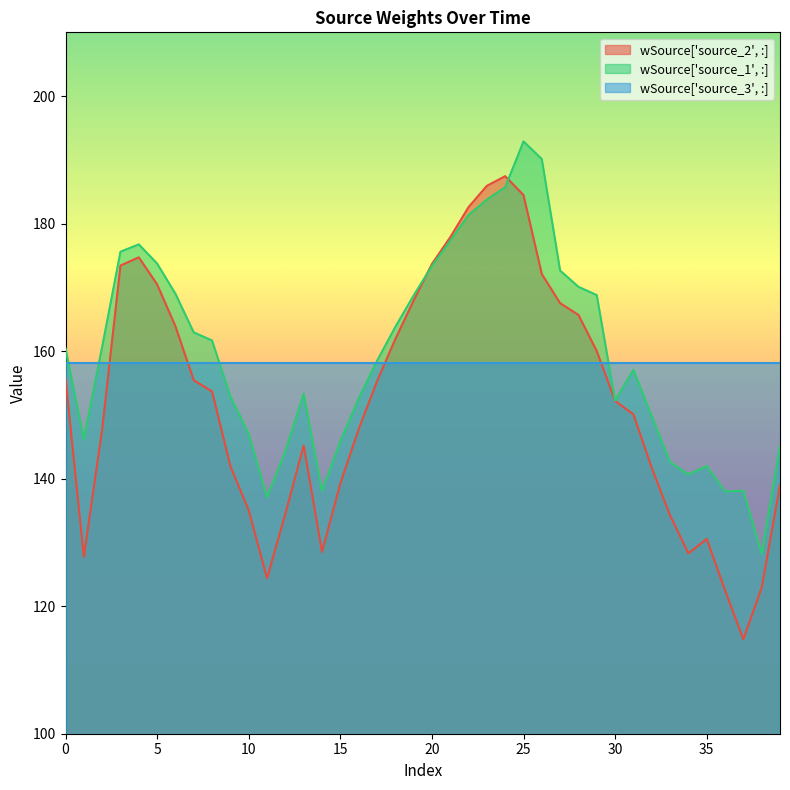

Which label corresponds to the largest value in the chart?

25